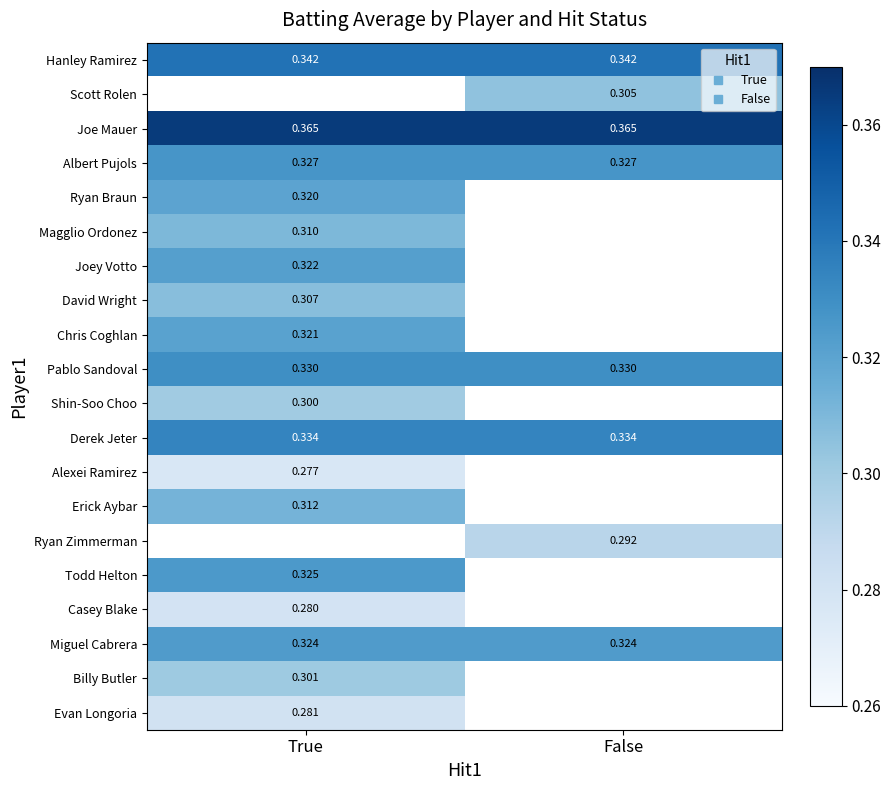

Which category has the highest value across all series?

True